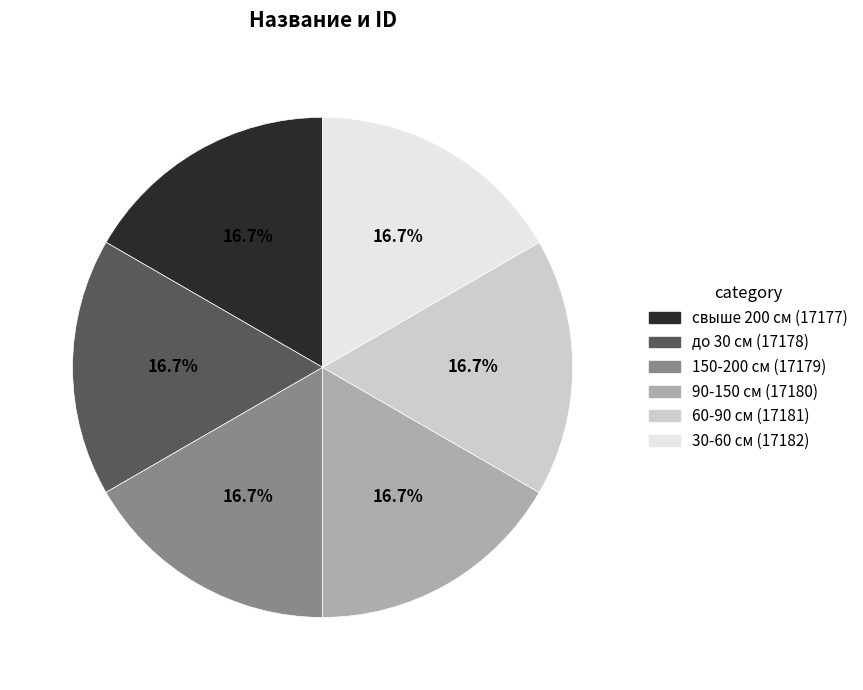

To the nearest percent, what percentage of the pie is 90-150 см?

17%